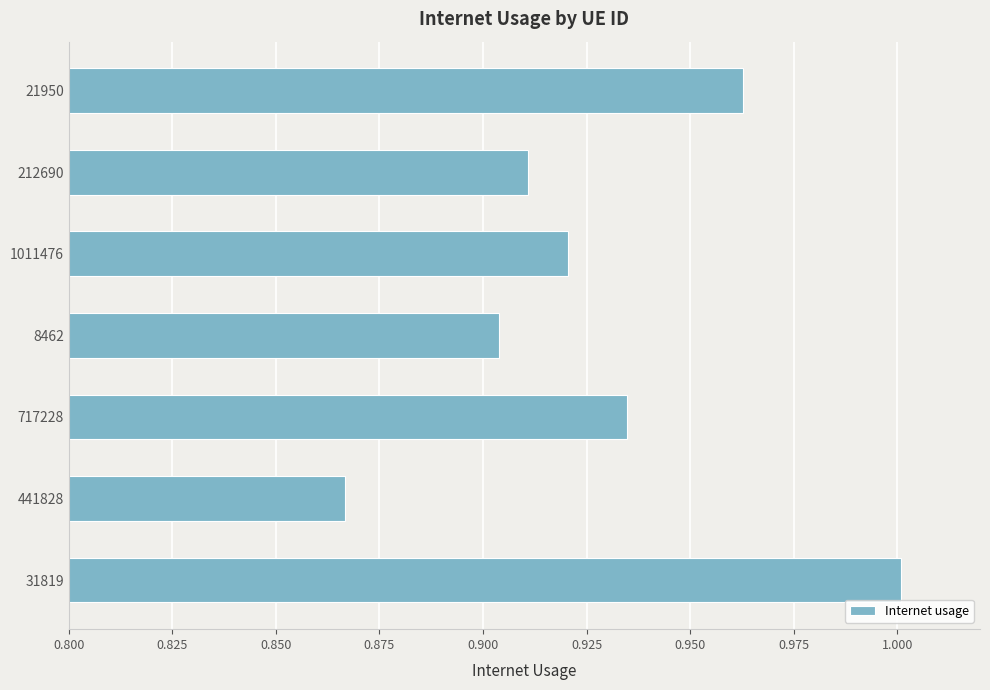

At which category does the chart reach its minimum across all series?

441828